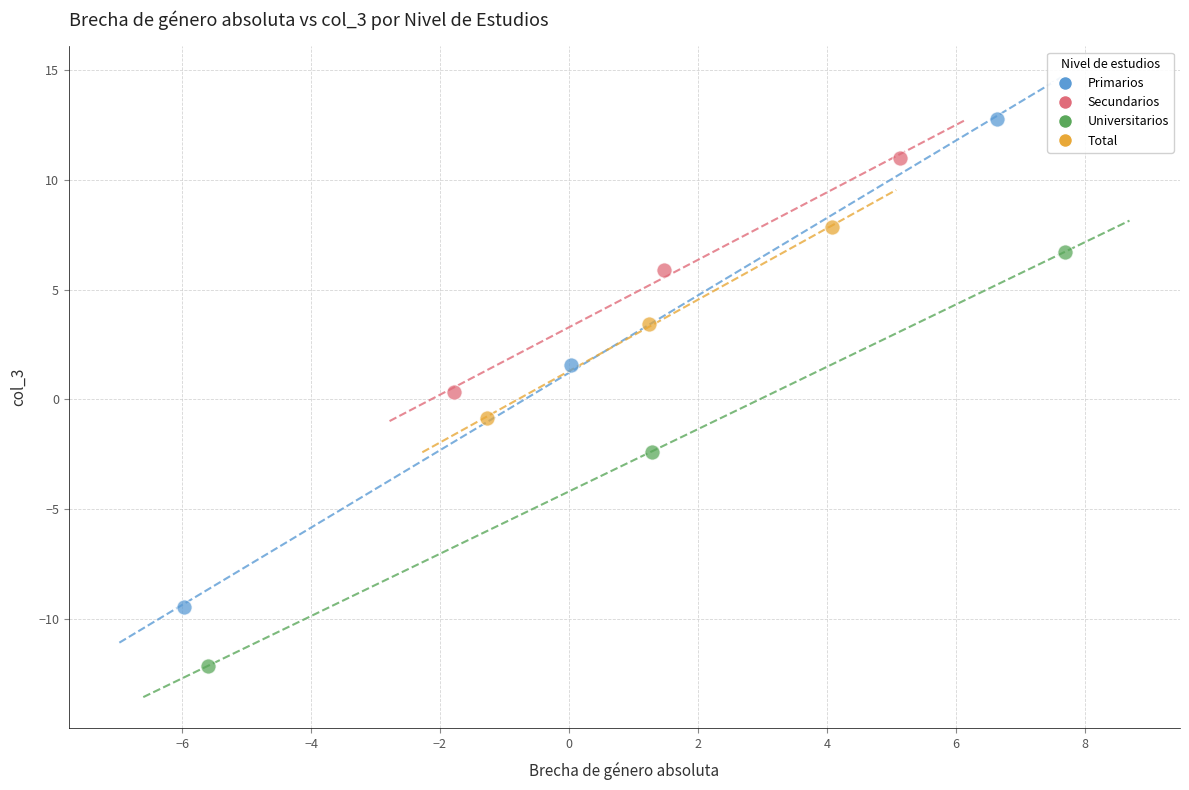

Which series reaches the minimum Y coordinate?

Universitarios